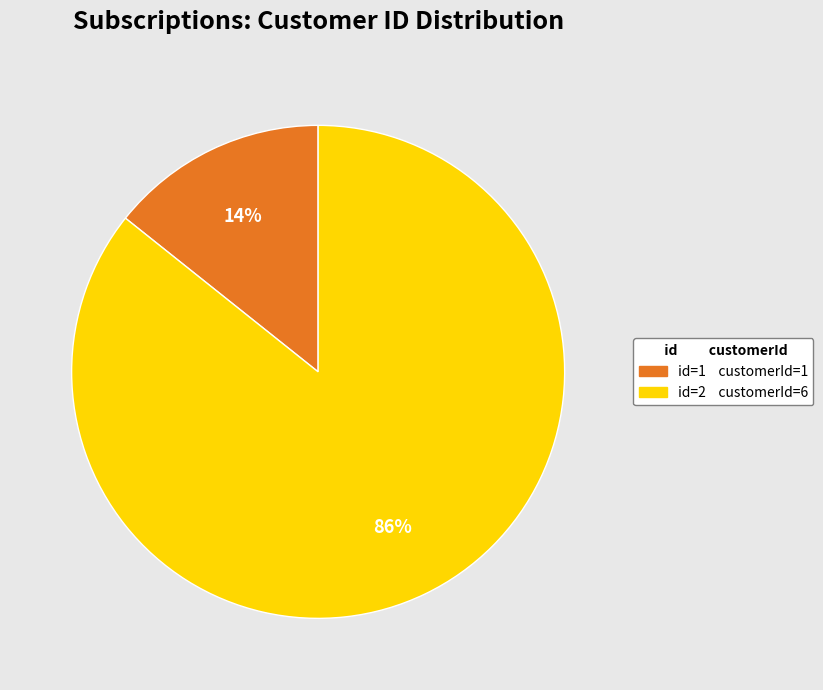

How many segments does this pie chart have?

2